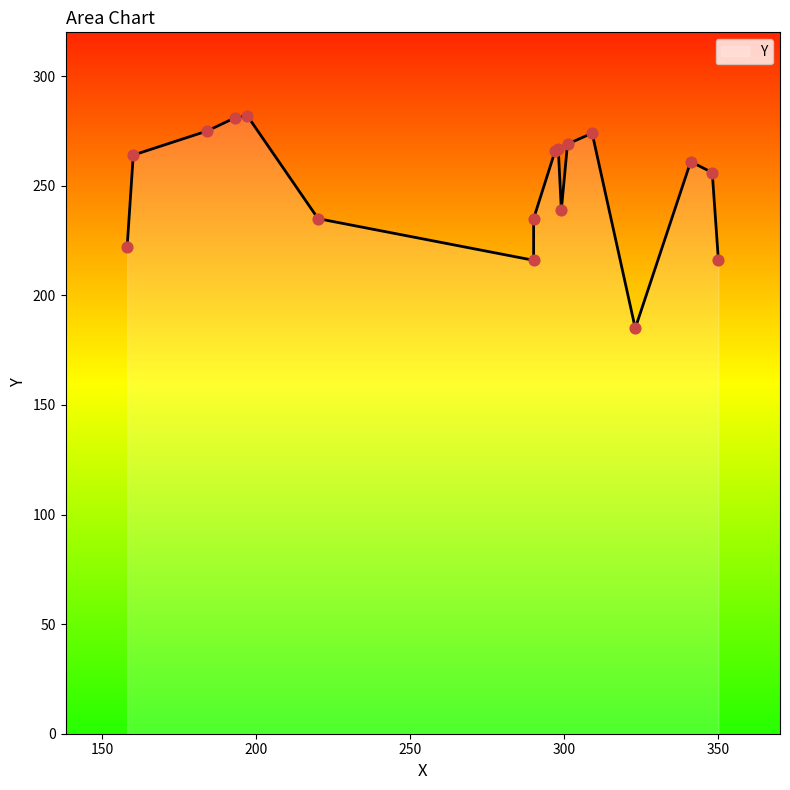

Approximately how many times larger is the value at 299 compared to 160?

0.9